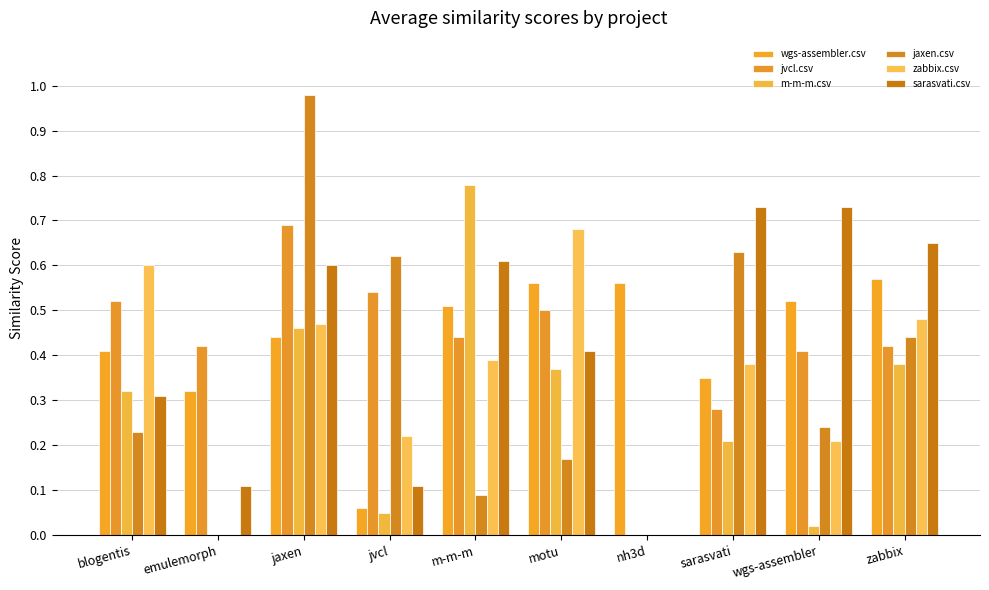

At which label is jvcl.csv closest to 0?

nh3d